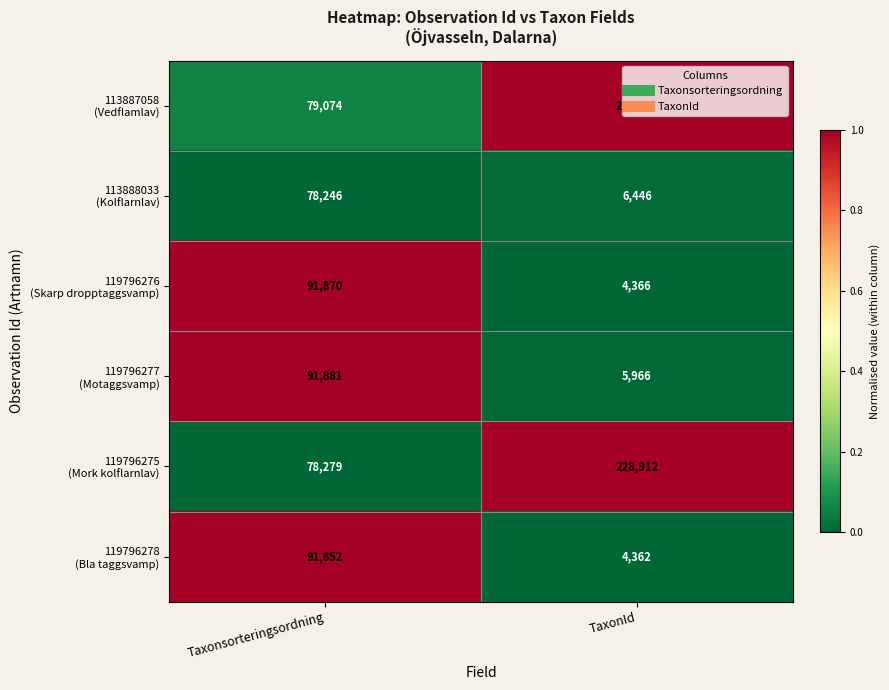

What is the maximum value shown in the chart?

229821